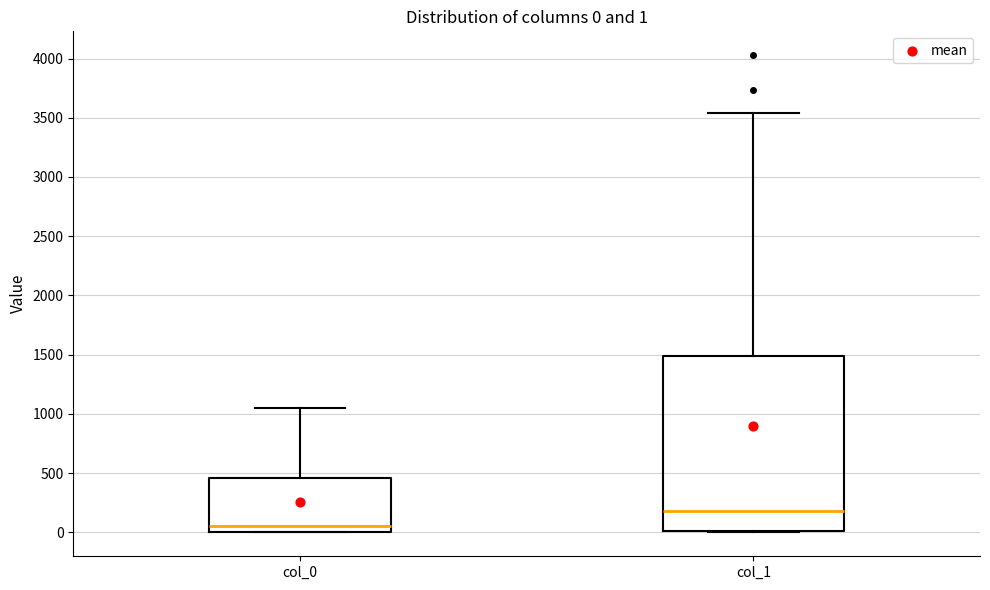

Which box's median line is the lowest?

col_0